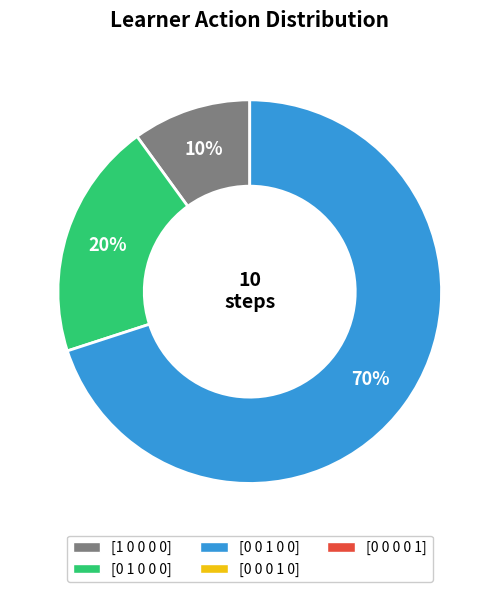

Count the number of slices in the pie.

3